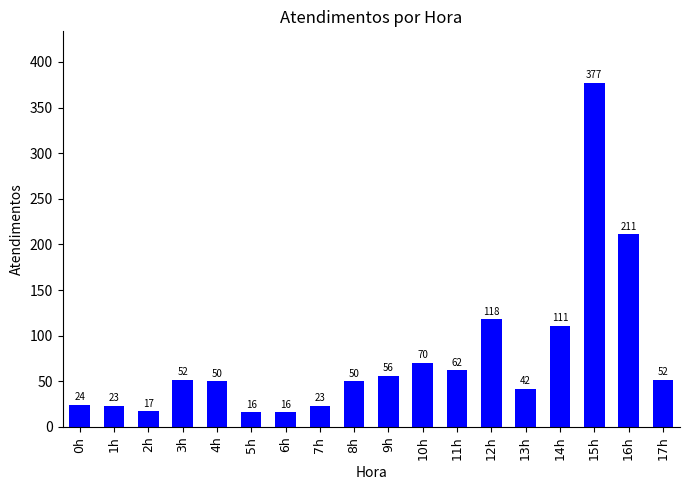

Reading right to left, what are all the values shown in this chart?

52	211	377	111	42	118	62	70	56	50	23	16	16	50	52	17	23	24